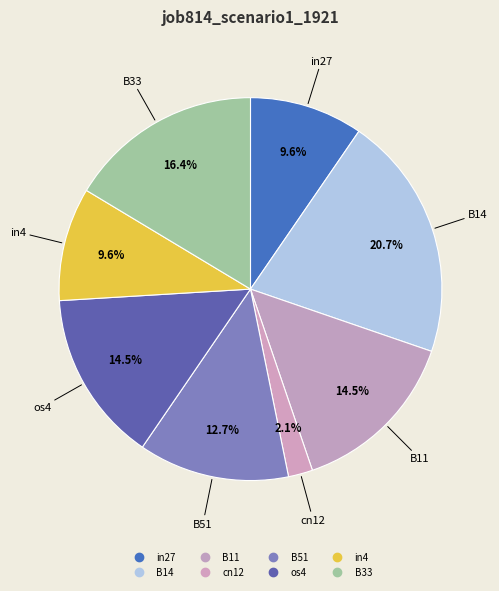

Does any single category account for the majority?

No